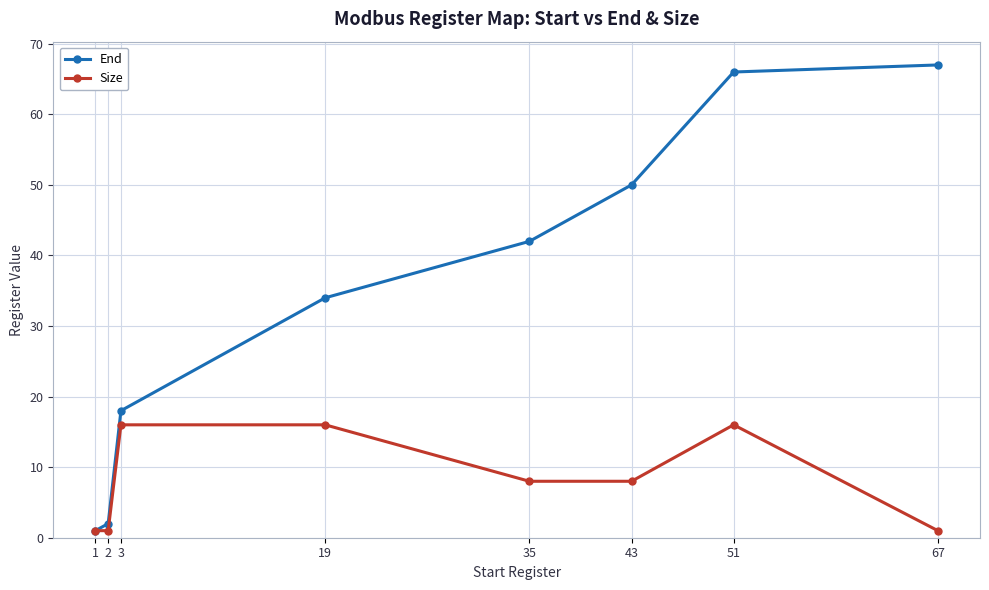

What is the value of the Size point at the 2nd from the left?

1